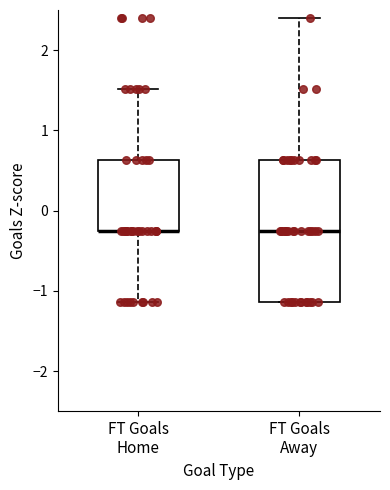

Reading left to right, transcribe this box plot: for each box, give where its median line is, the range the box spans, and where its two whiskers end, as read against the y-axis. The values are not printed on the chart, so give them approximately, as read against the axis.

FT Goals Home: median -0.3 (drawn on the box's lower edge), box -0.3 to 0.6, whiskers -1.1 to 1.5
FT Goals Away: median -0.3, box -1.1 to 0.6, whiskers -1.1 to 2.4